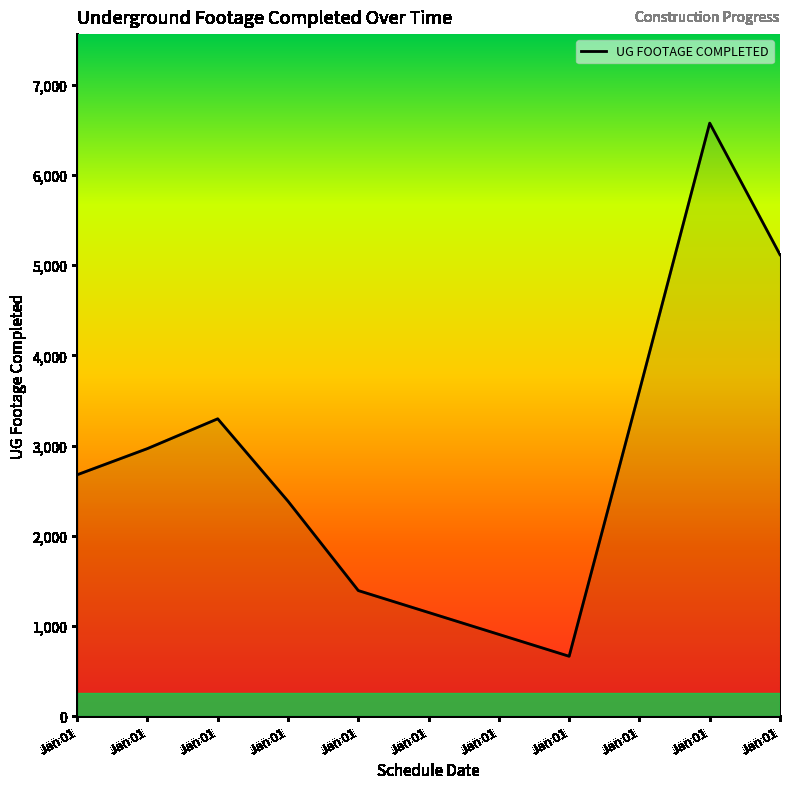

Rank the categories by value from highest to lowest.

Jan 01, Jan 01, Jan 01, Jan 01, Jan 01, Jan 01, Jan 01, Jan 01, Jan 01